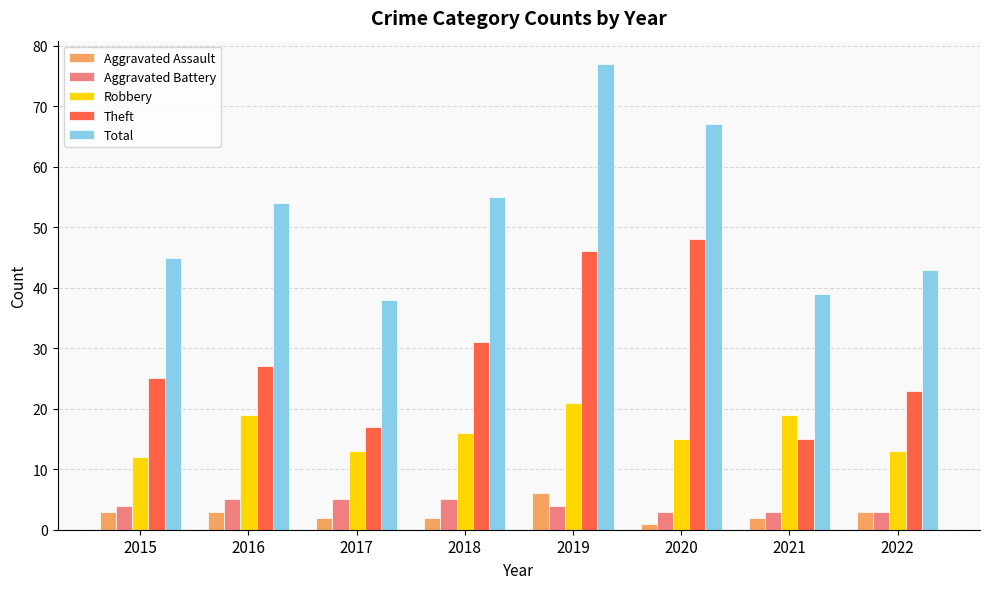

Which category has the highest value across all series?

2019